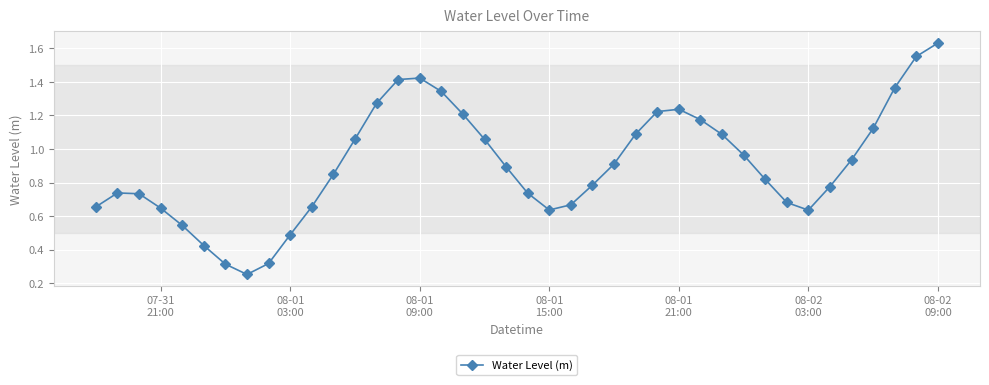

How many points are higher than both their immediate neighbors (excluding endpoints)?

3